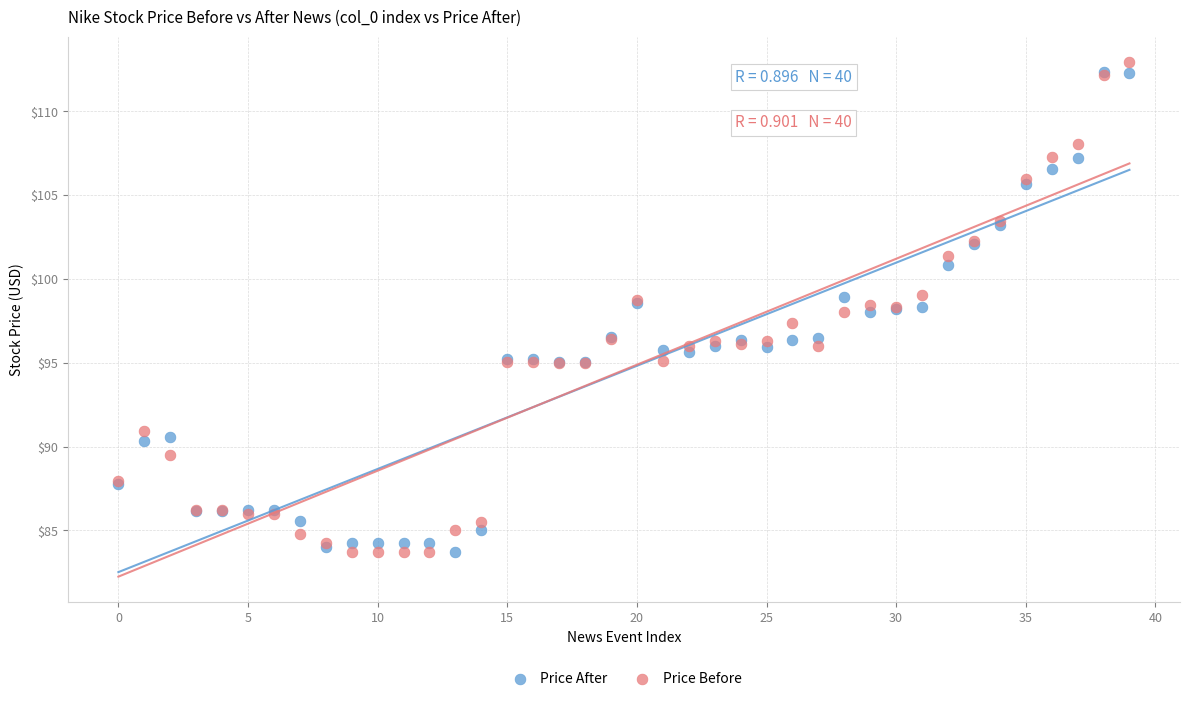

What are all the series names shown in the legend?

Price After, Price Before